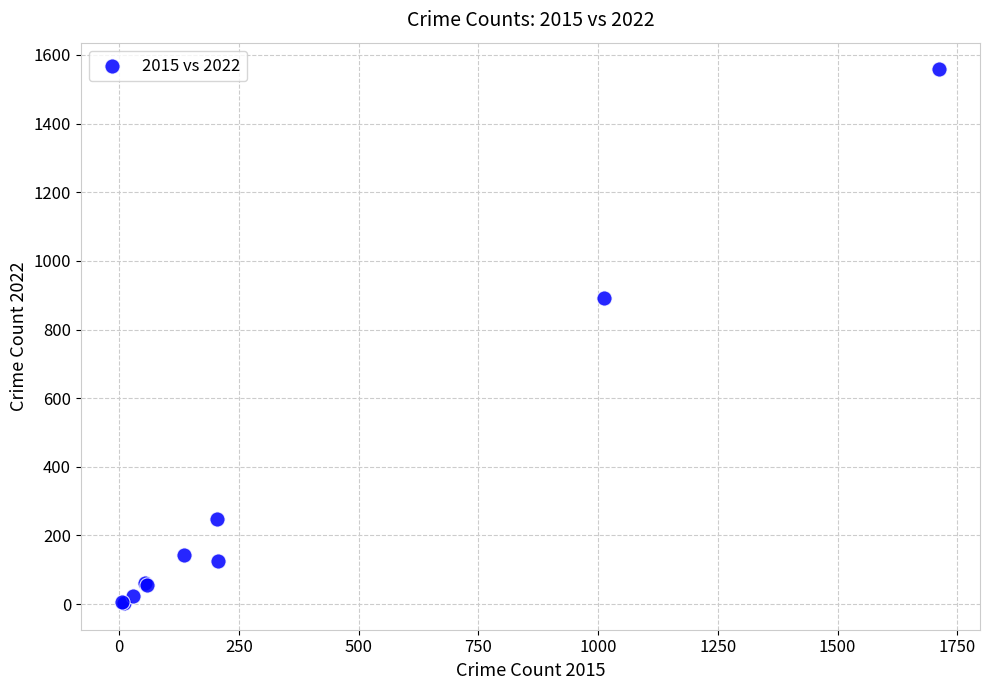

What Y value in the scatter plot is closest to 780?

893